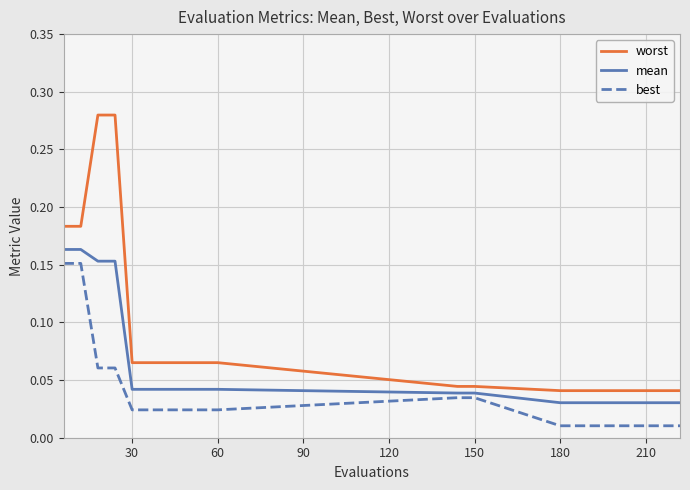

Which series has the largest total across all categories?

worst